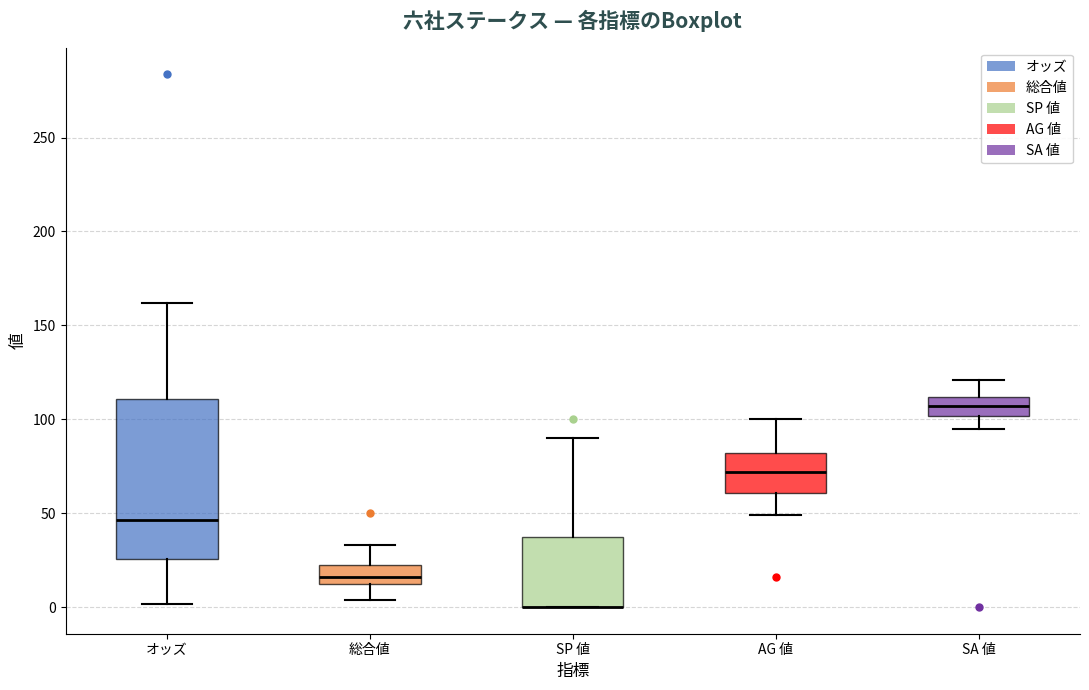

Which box is the tallest, from its lower edge to its upper edge?

オッズ